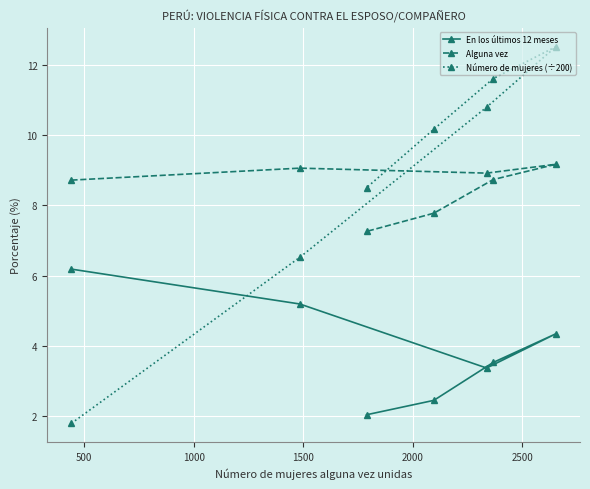

What is the difference between the second highest and minimum values in the Número de mujeres (÷200) series?

9.8